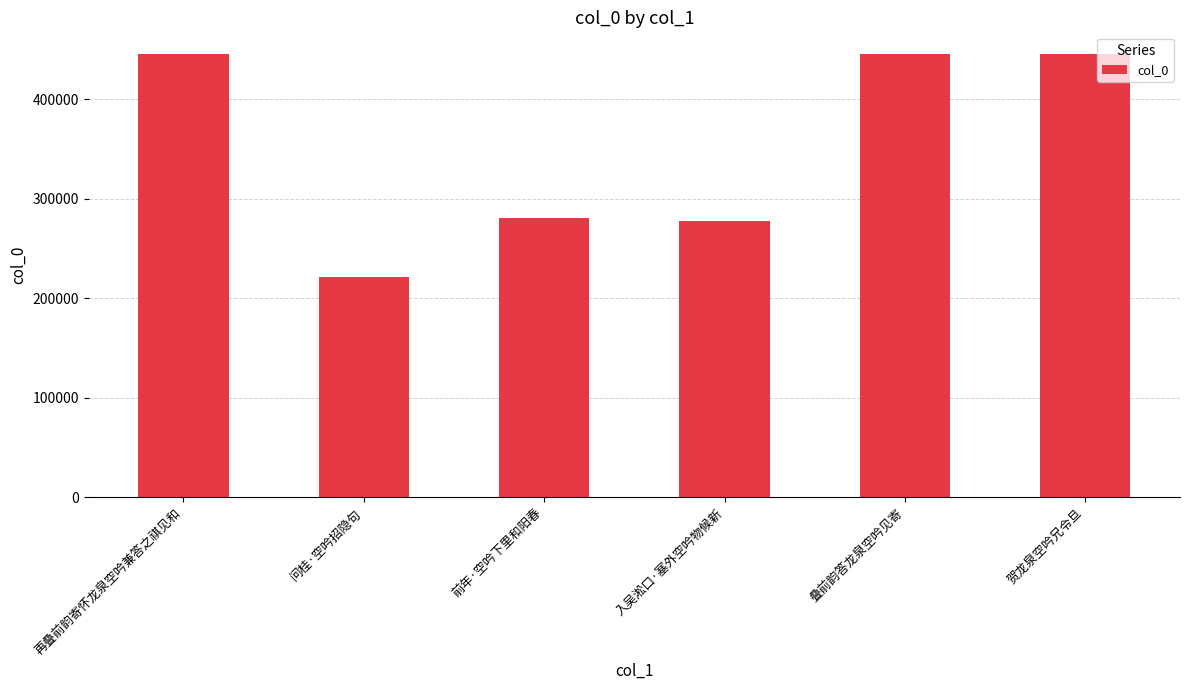

What is the approximate value at 前年·空吟下里和阳春, to the nearest 50?

281050